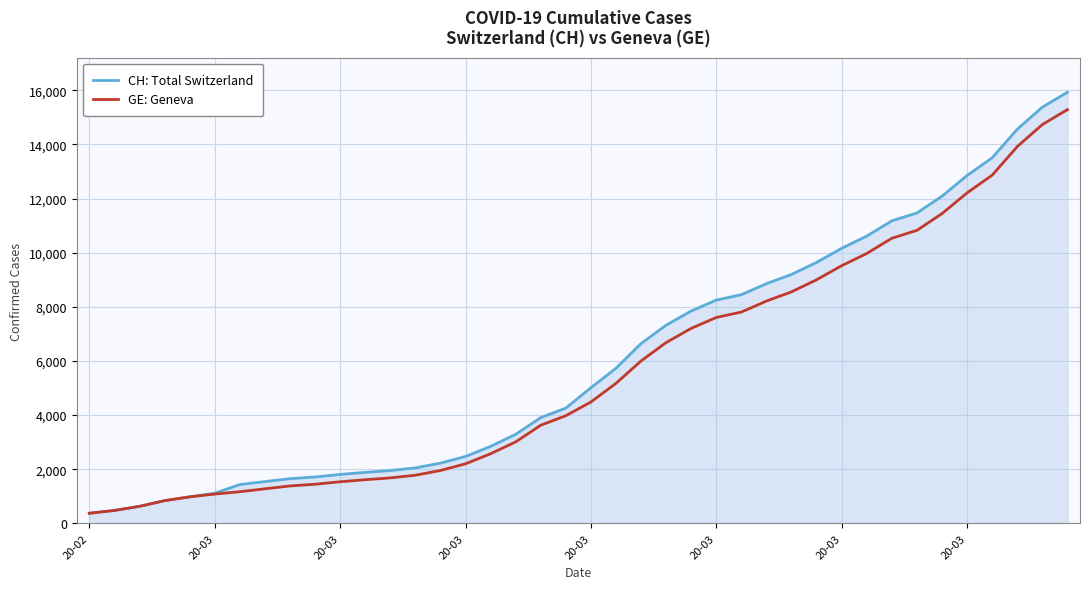

Which series has the largest range (max minus min)?

CH: Total Switzerland